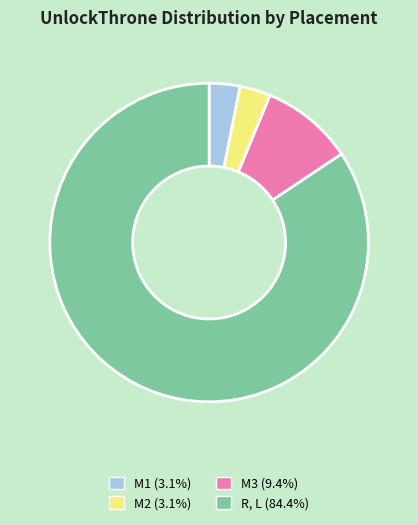

Is there any slice that represents more than half of the pie?

Yes